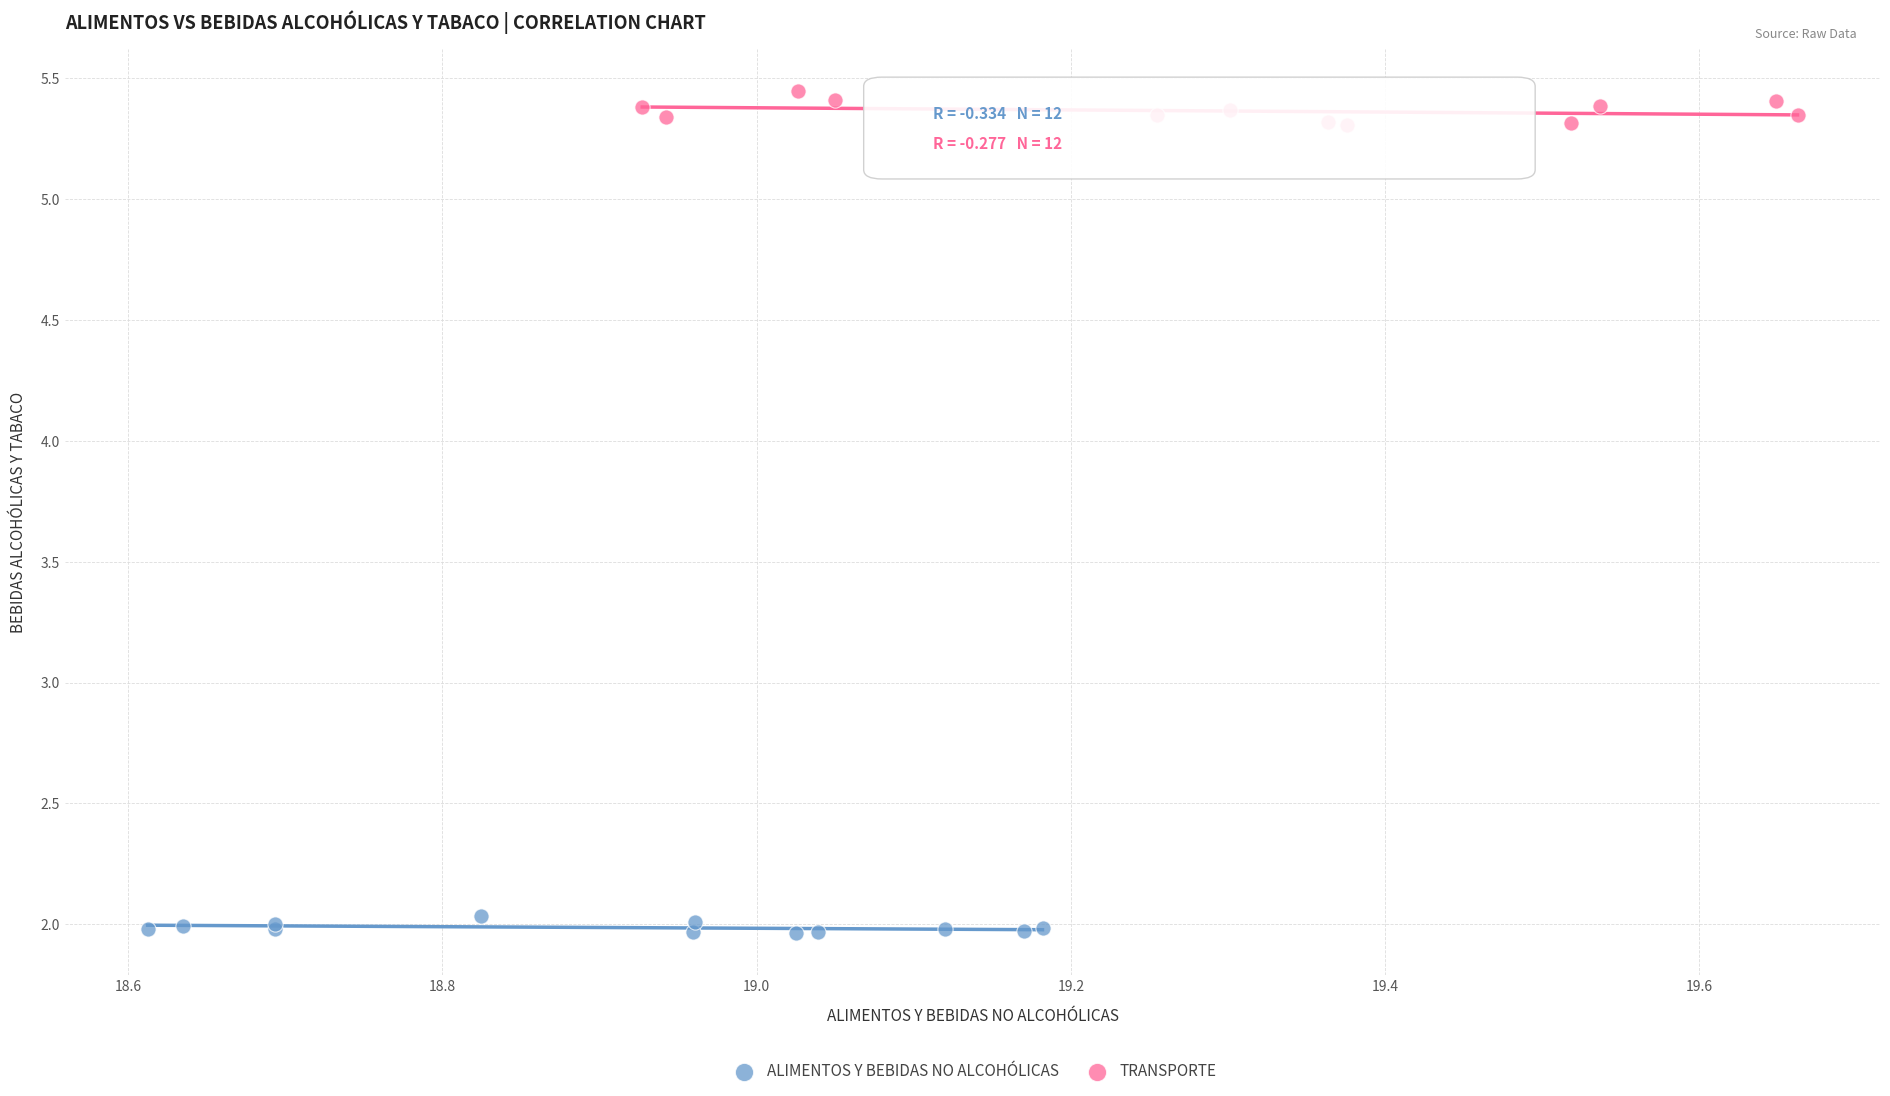

What are all the series names shown in the legend?

ALIMENTOS Y BEBIDAS NO ALCOHÓLICAS, TRANSPORTE